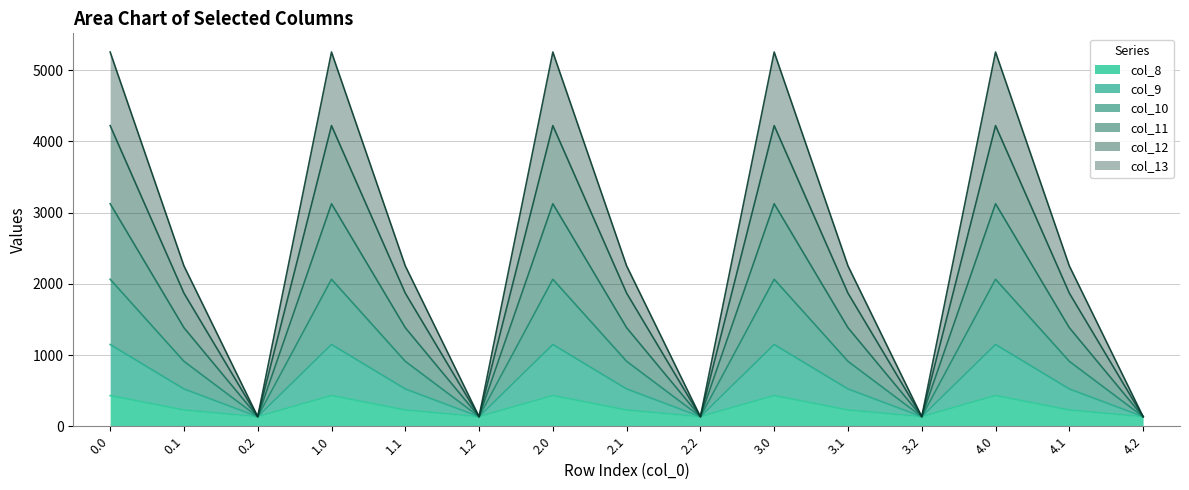

What is the highest value of the col_8 series?

430.3